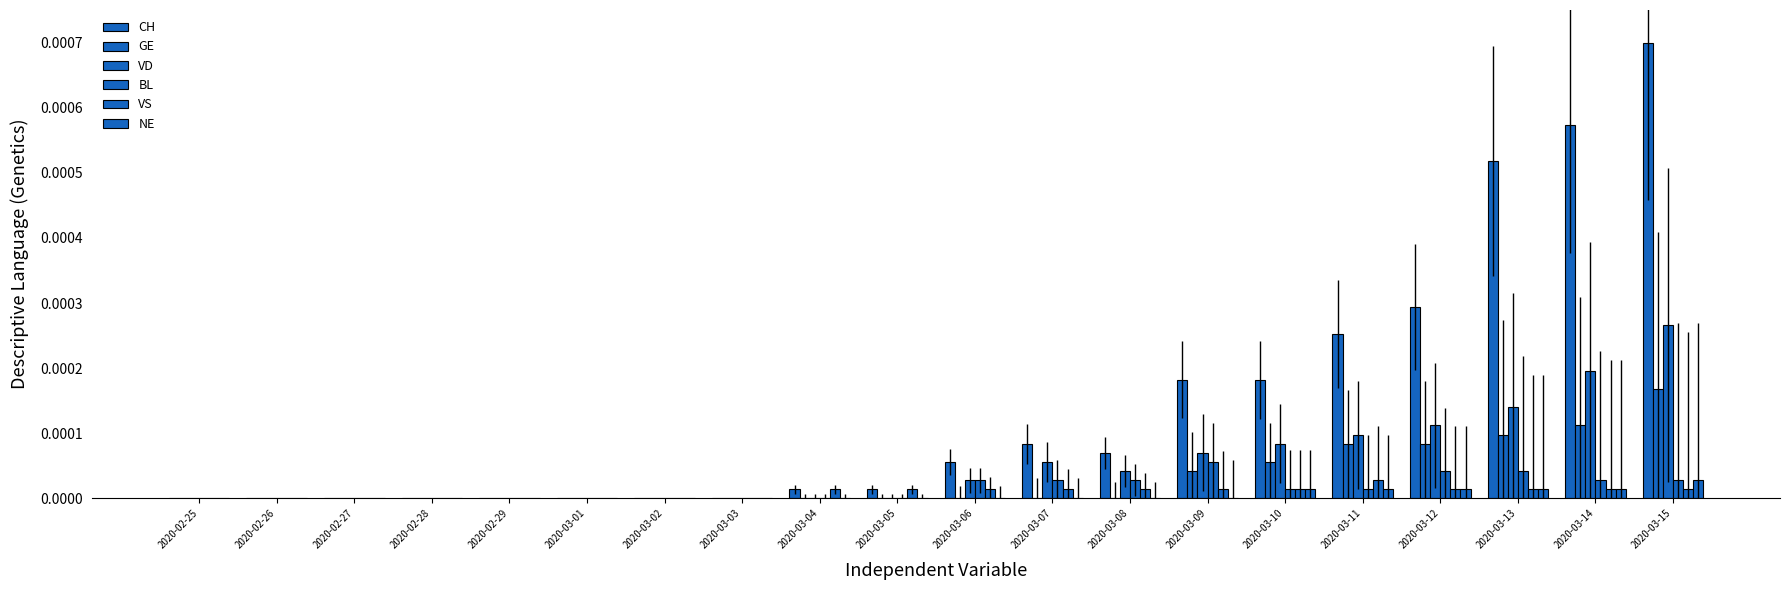

Which series has the largest total across all categories?

CH